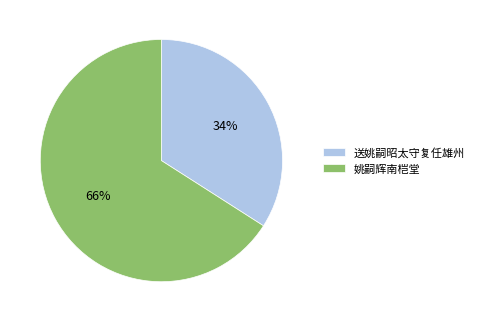

True or false: 送姚嗣昭太守复任雄州 accounts for 45% of the total.

False